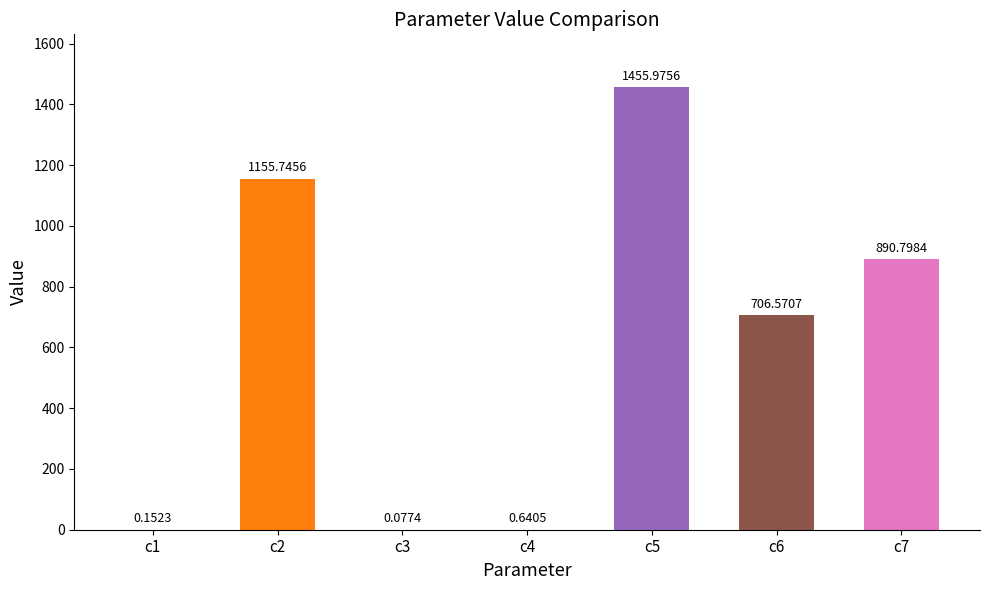

What is the sum of the values at c7 and c1?

891.0